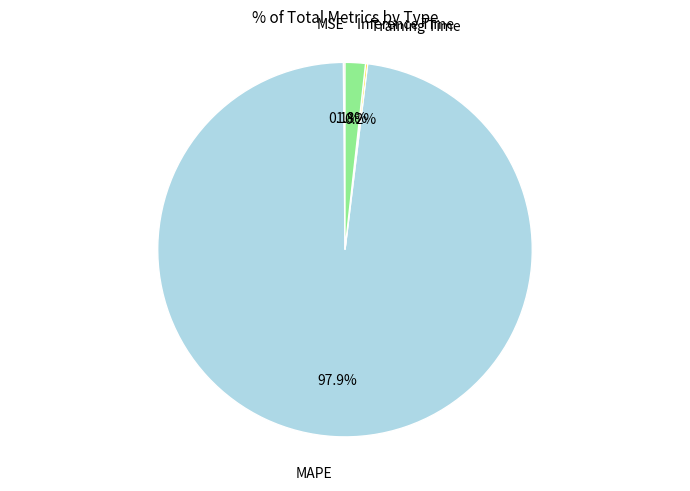

Is there a majority slice in this chart?

Yes